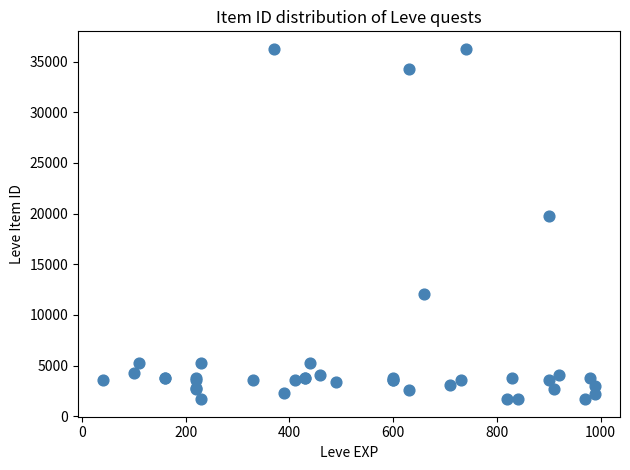

What Y value in the scatter plot is closest to 18967?

19744